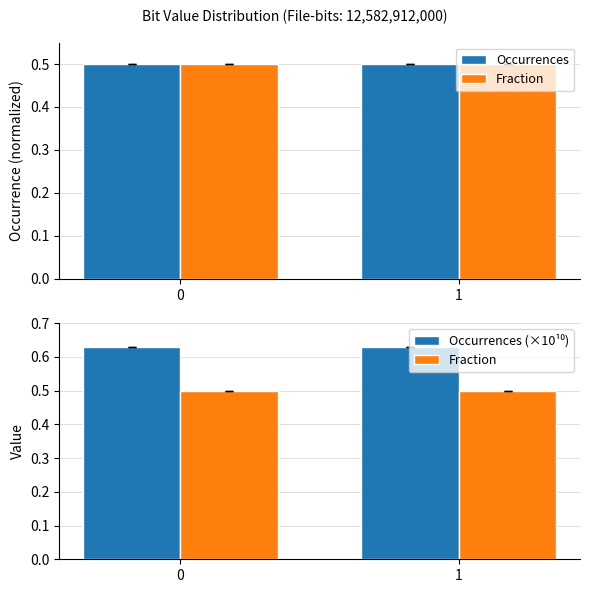

At which category does the chart reach its peak across all series?

1